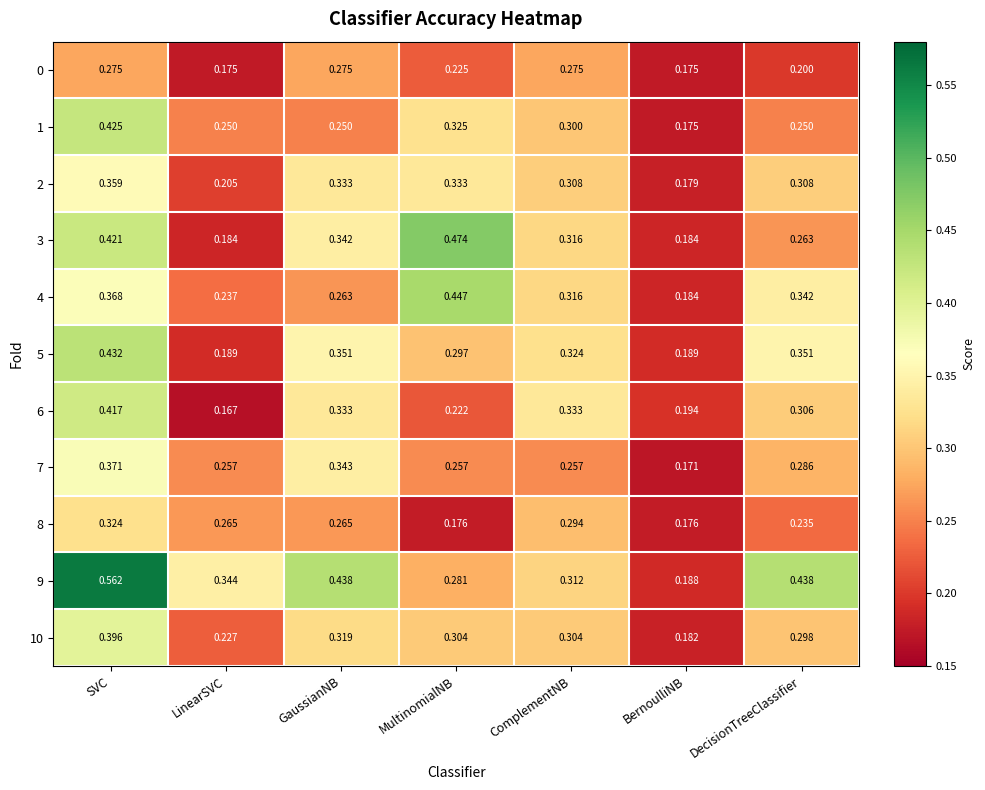

Which category has the lowest value in the 6 series?

LinearSVC